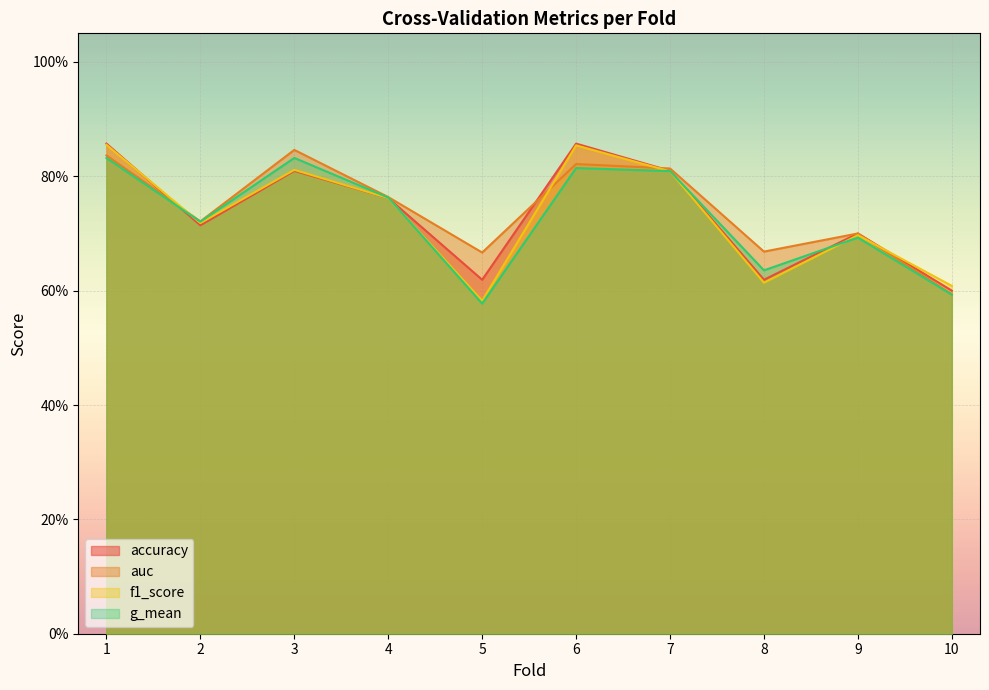

Rank the series by their maximum value, from highest to lowest.

accuracy, f1_score, auc, g_mean